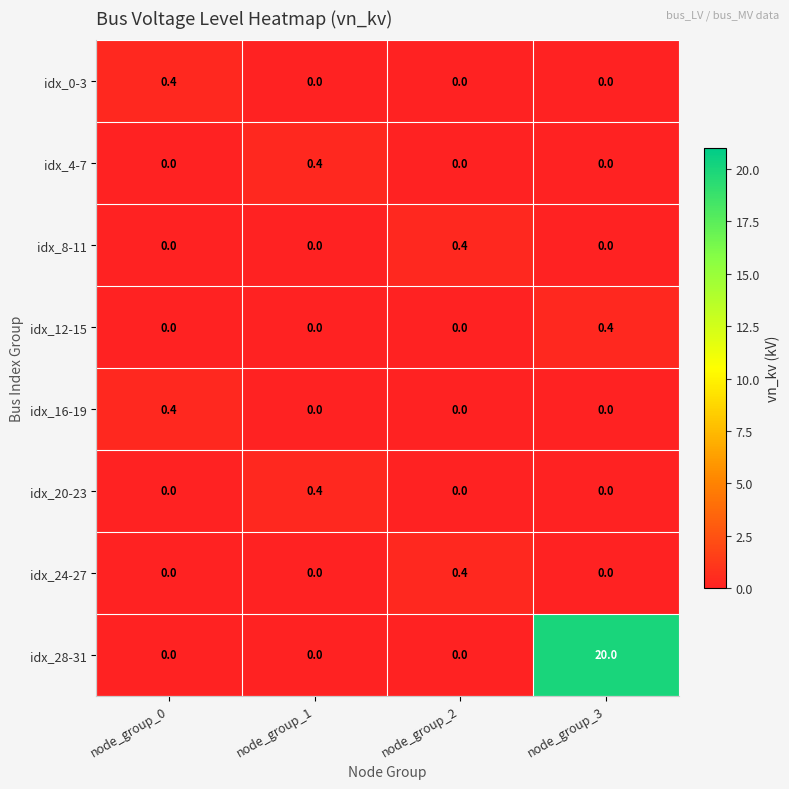

The value of idx_8-11 at node_group_1 is 0.0. True or false?

True